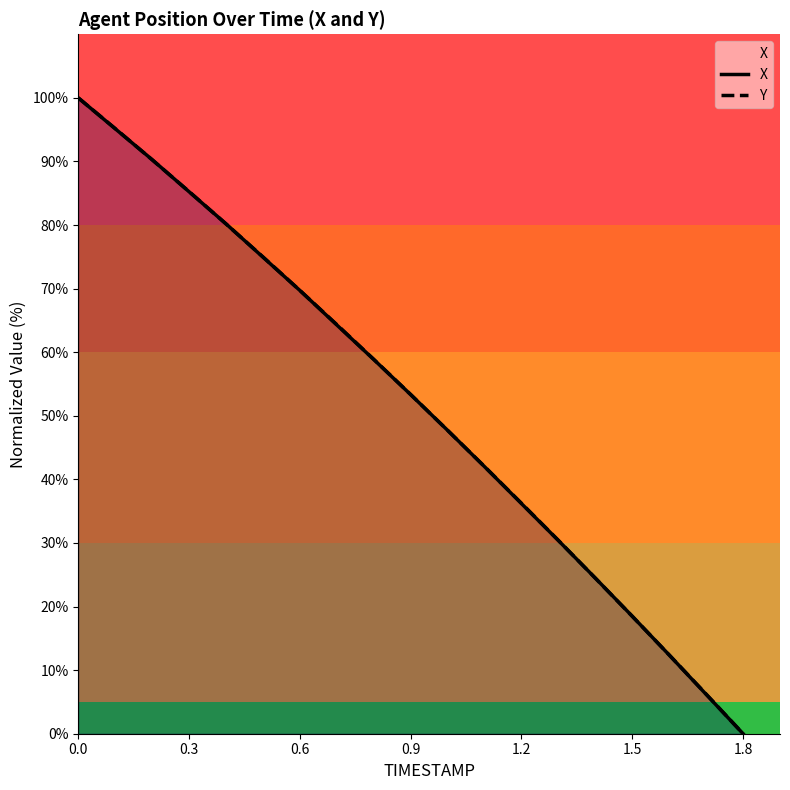

The X series shows 154.5 at 0.0. True or false?

False